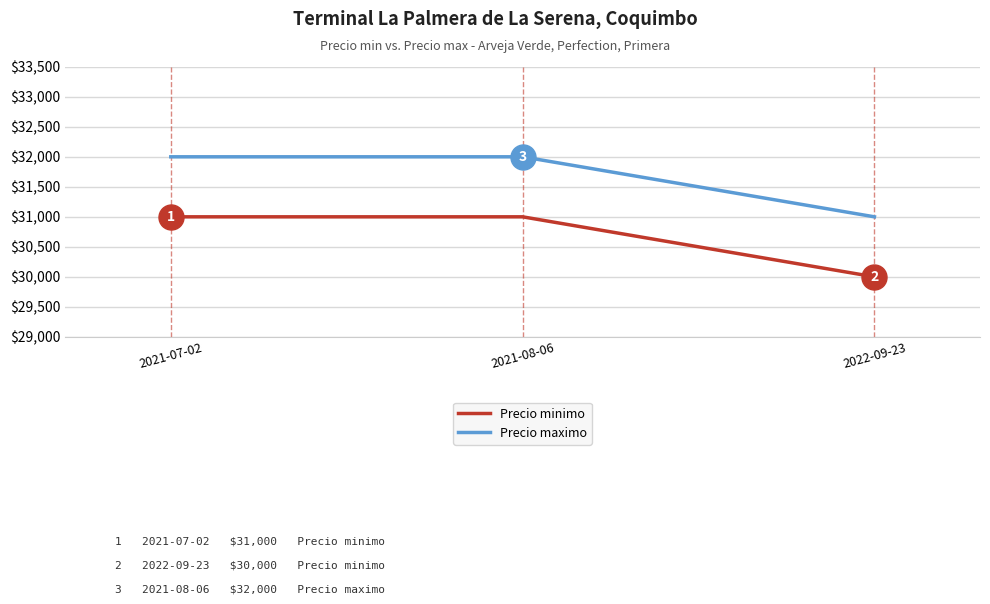

Reading left to right, what are all the values shown in this chart?

Precio minimo: 2021-07-02=31000	2021-08-06=31000	2022-09-23=30000
Precio maximo: 2021-07-02=32000	2021-08-06=32000	2022-09-23=31000